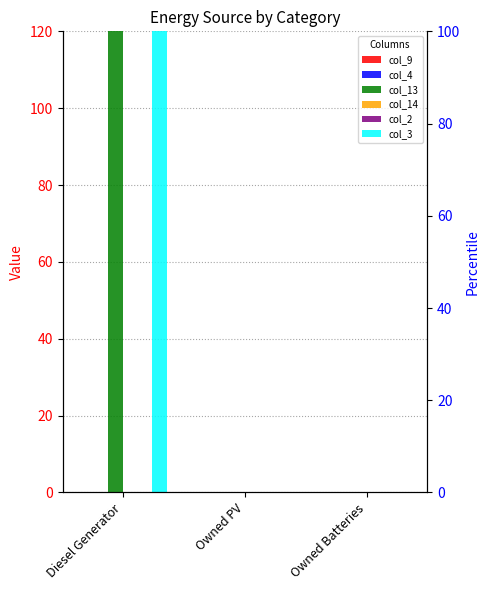

At which label does col_13 reach its minimum?

Owned PV